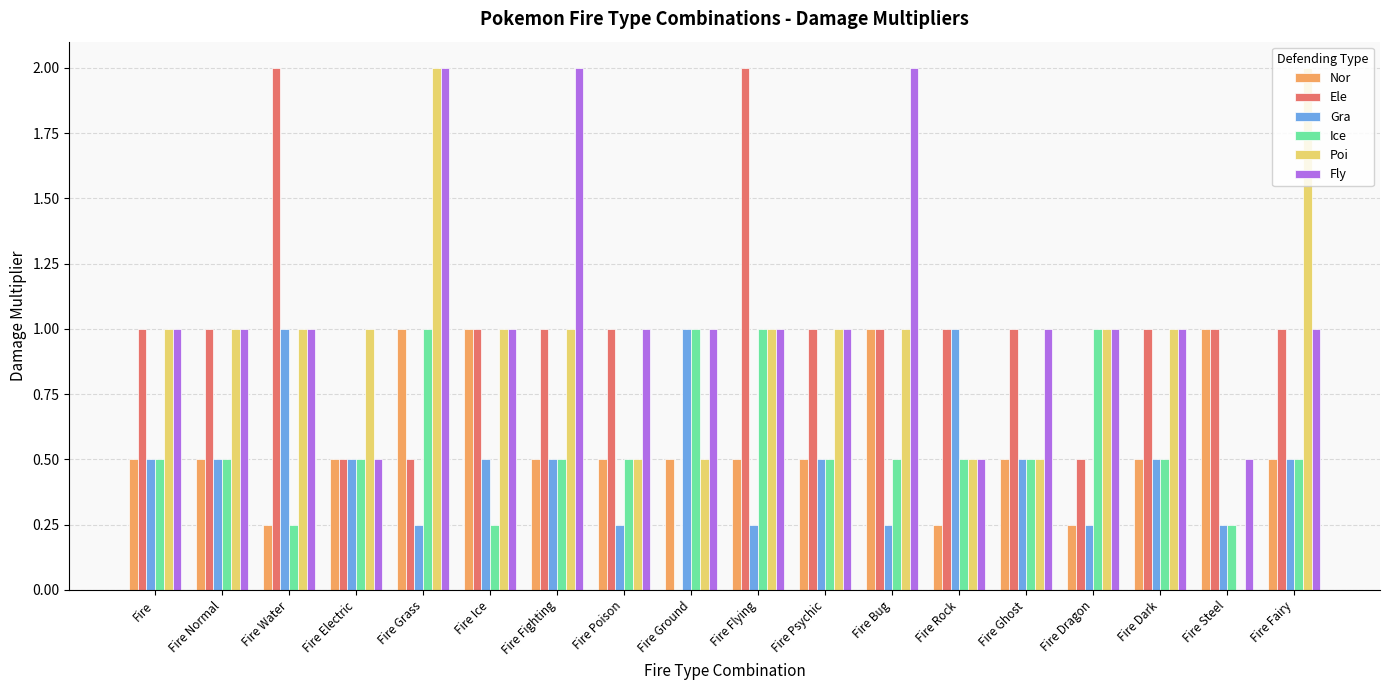

How many distinct data groups are displayed?

6